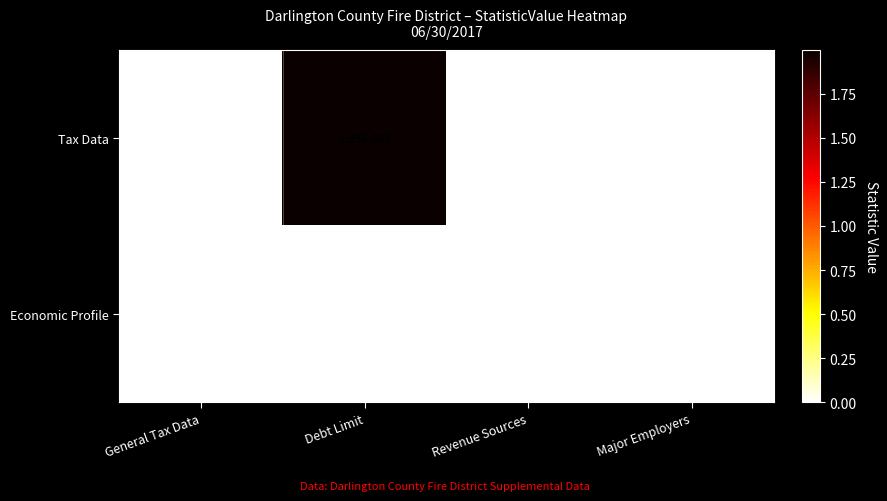

At which label does Tax Data reach its peak?

Debt Limit